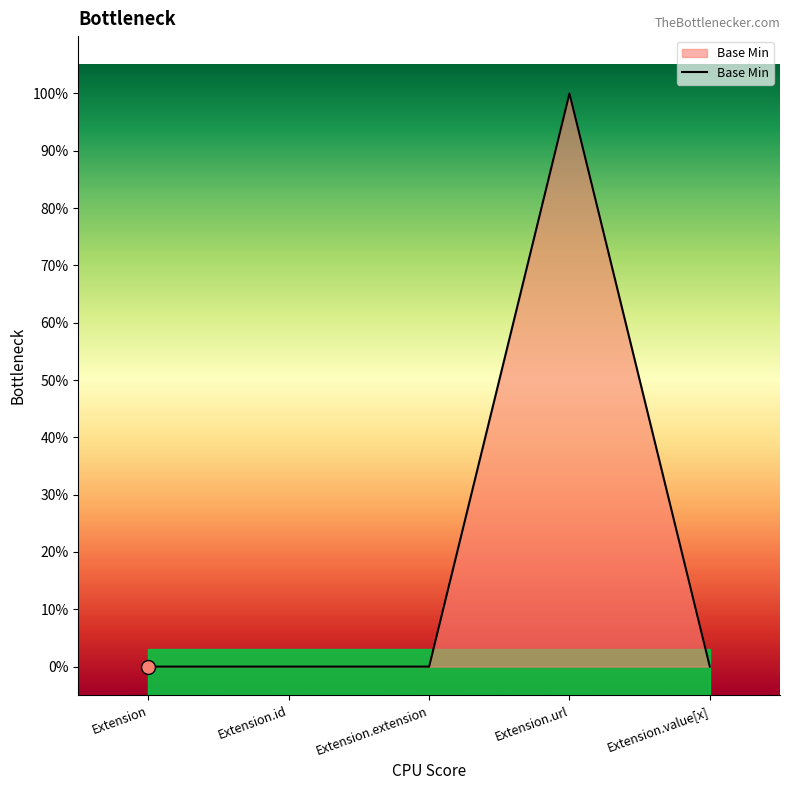

Rank the categories by value from lowest to highest.

Extension, Extension.id, Extension.extension, Extension.value[x], Extension.url